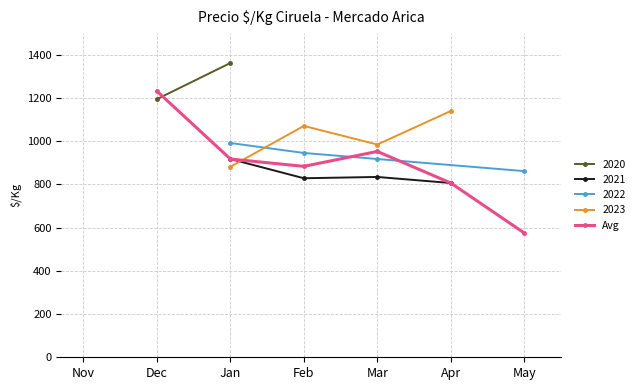

At which label does Avg reach its peak?

Dec